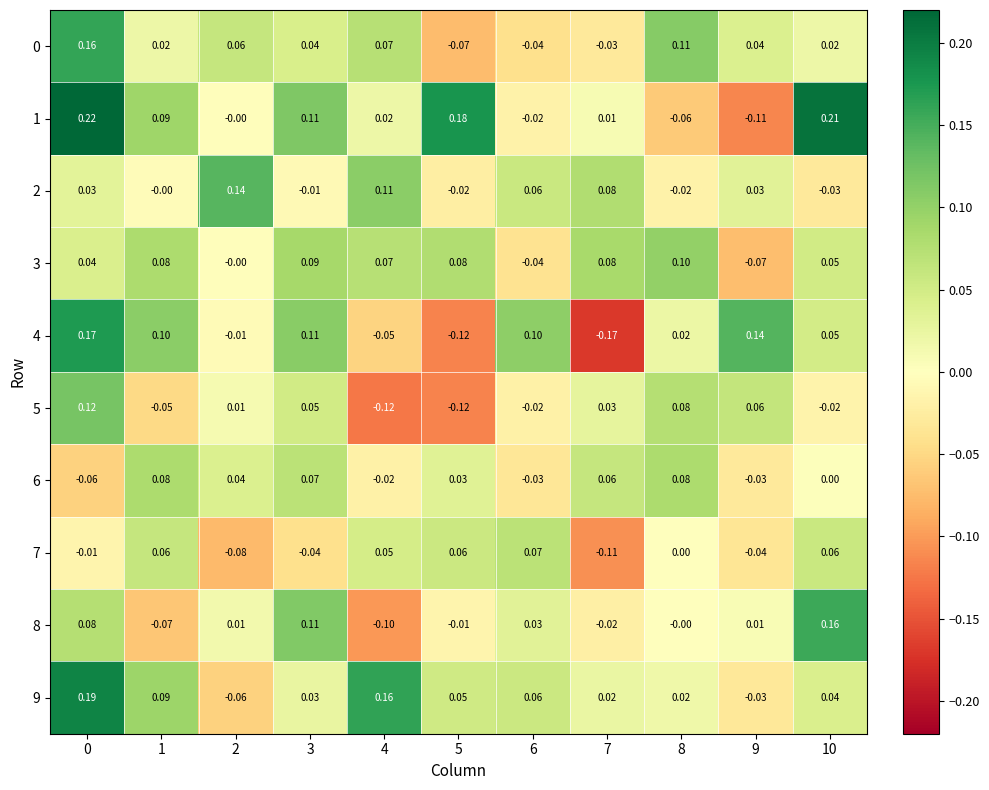

Between 9 and 10, which series saw the biggest shift?

1